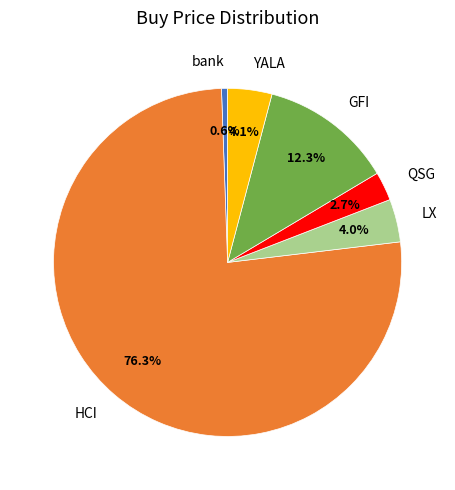

To the nearest percent, what is the average slice percentage?

17%